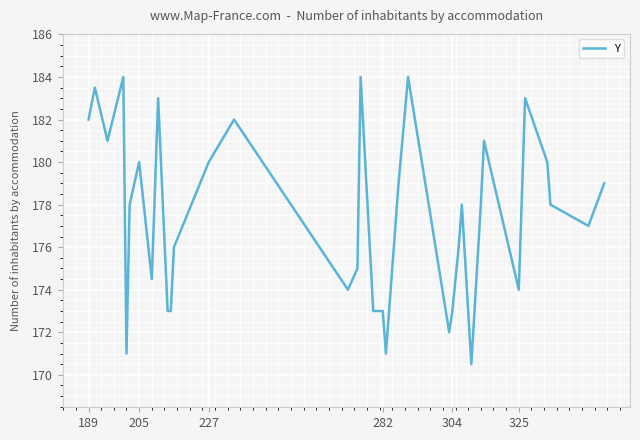

What is the difference between the maximum and minimum values?

13.5